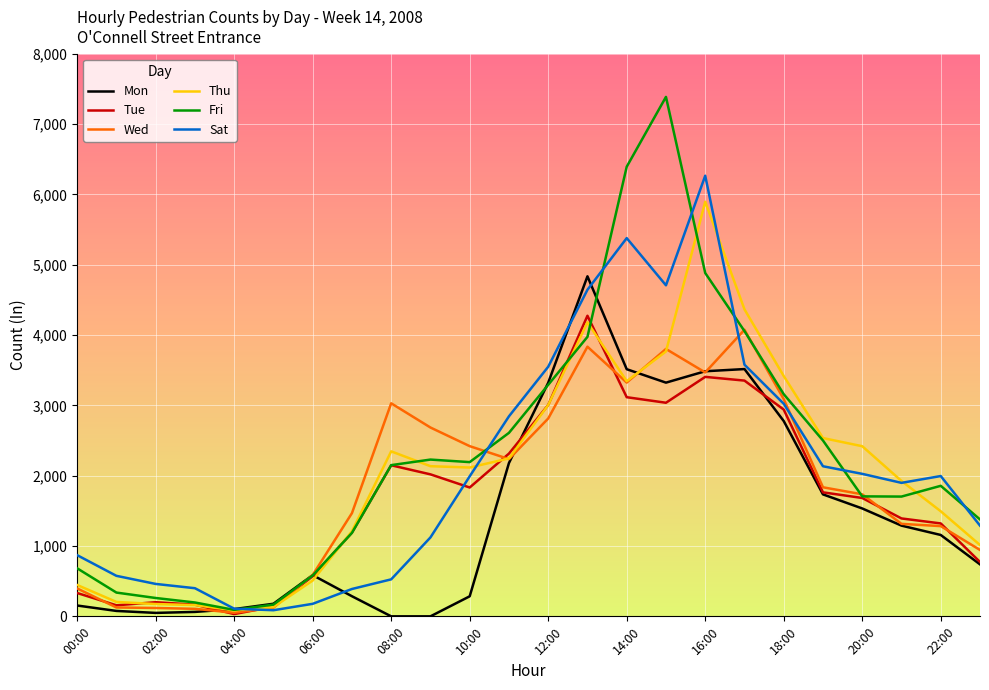

True or false: Fri and Mon intersect in this chart.

True